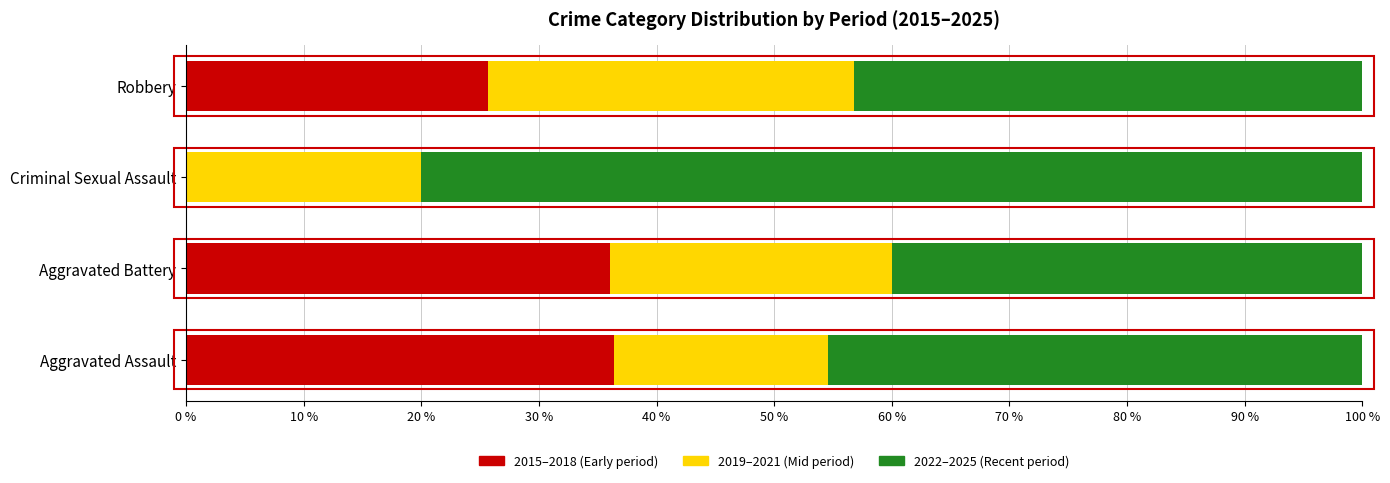

What value does the 2015–2018 (Early period) series have at Robbery?

25.7